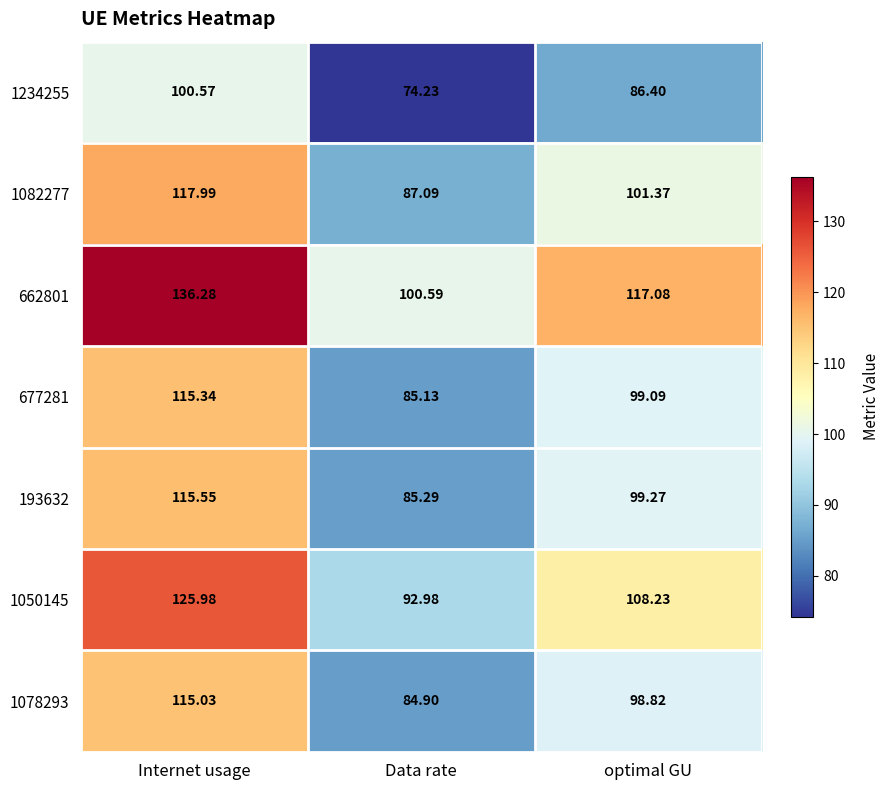

At which label does 193632 reach its peak?

Internet usage